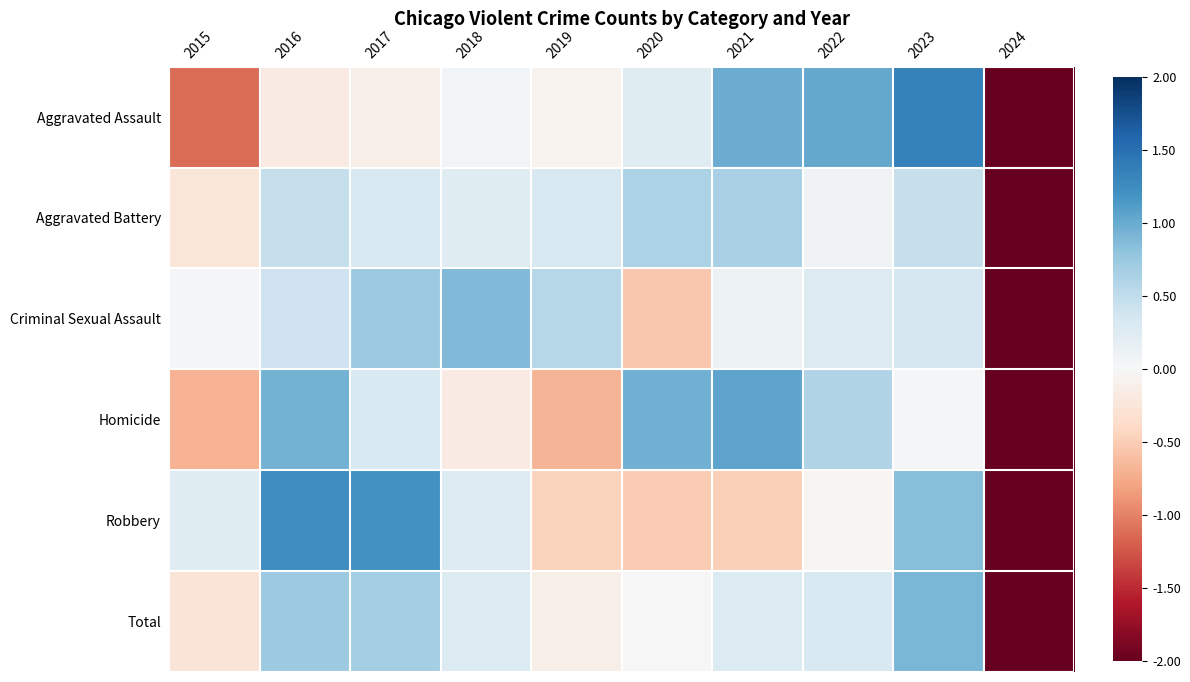

At which category does the chart reach its minimum across all series?

2024